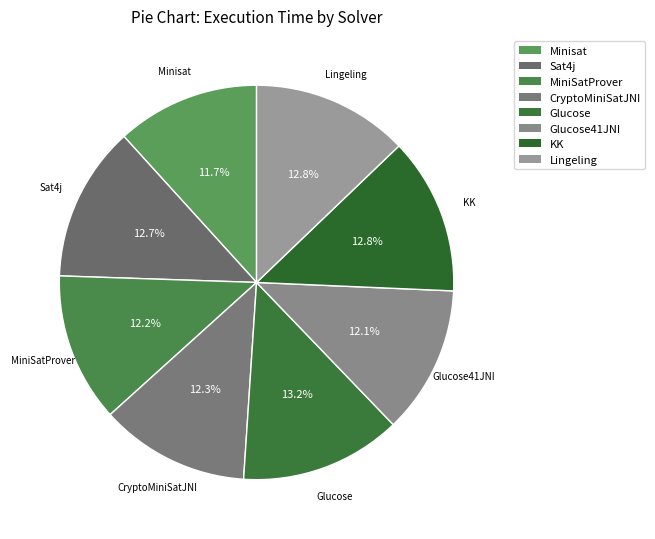

Count the number of slices in the pie.

8